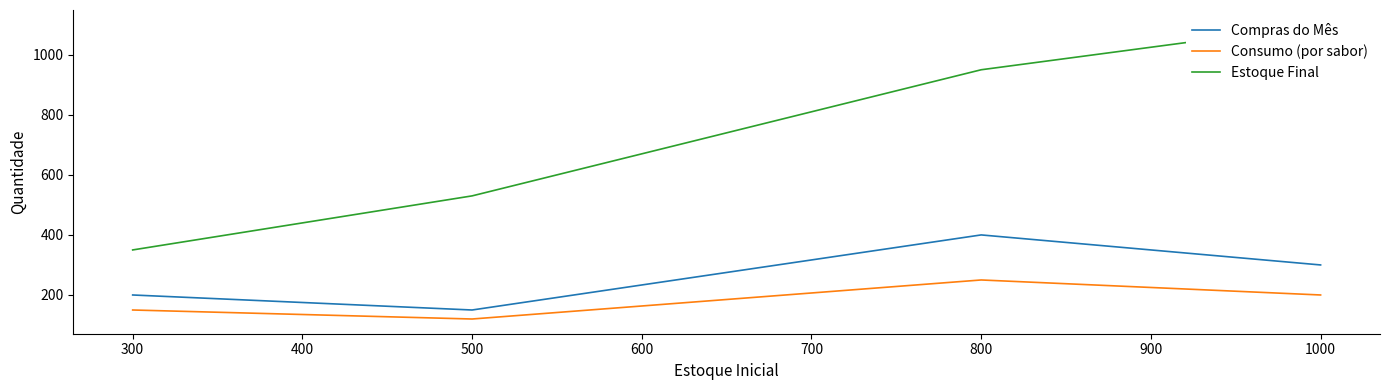

Is the value of Consumo (por sabor) at 300 greater than the value of Estoque Final at 400?

No